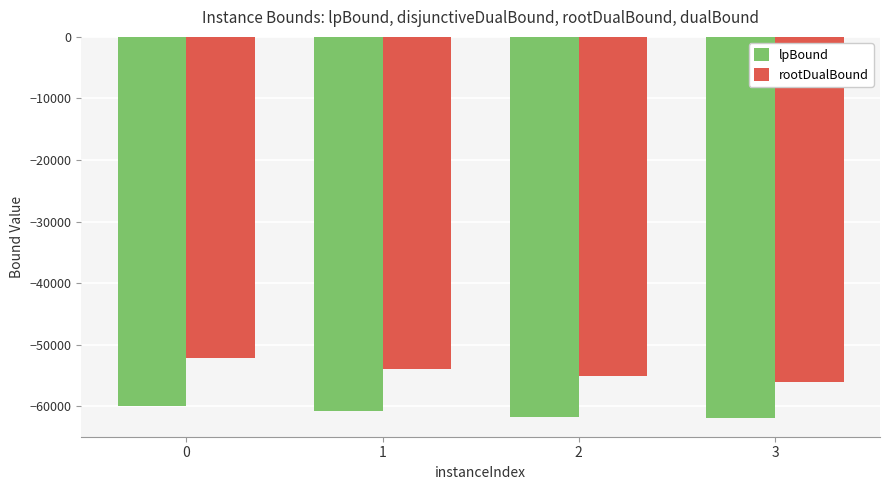

Read the rootDualBound value at 2.

-55092.6